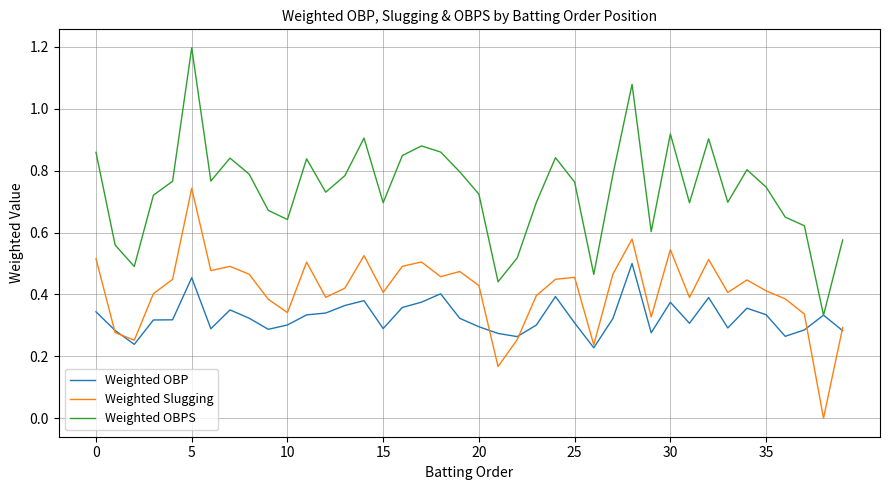

Which series has the widest spread of values?

Weighted OBPS